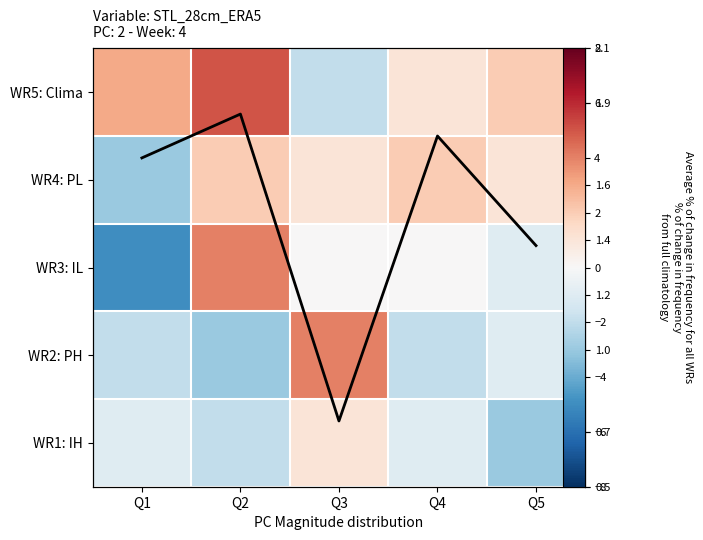

Which series has the largest total across all categories?

WR5: Clima